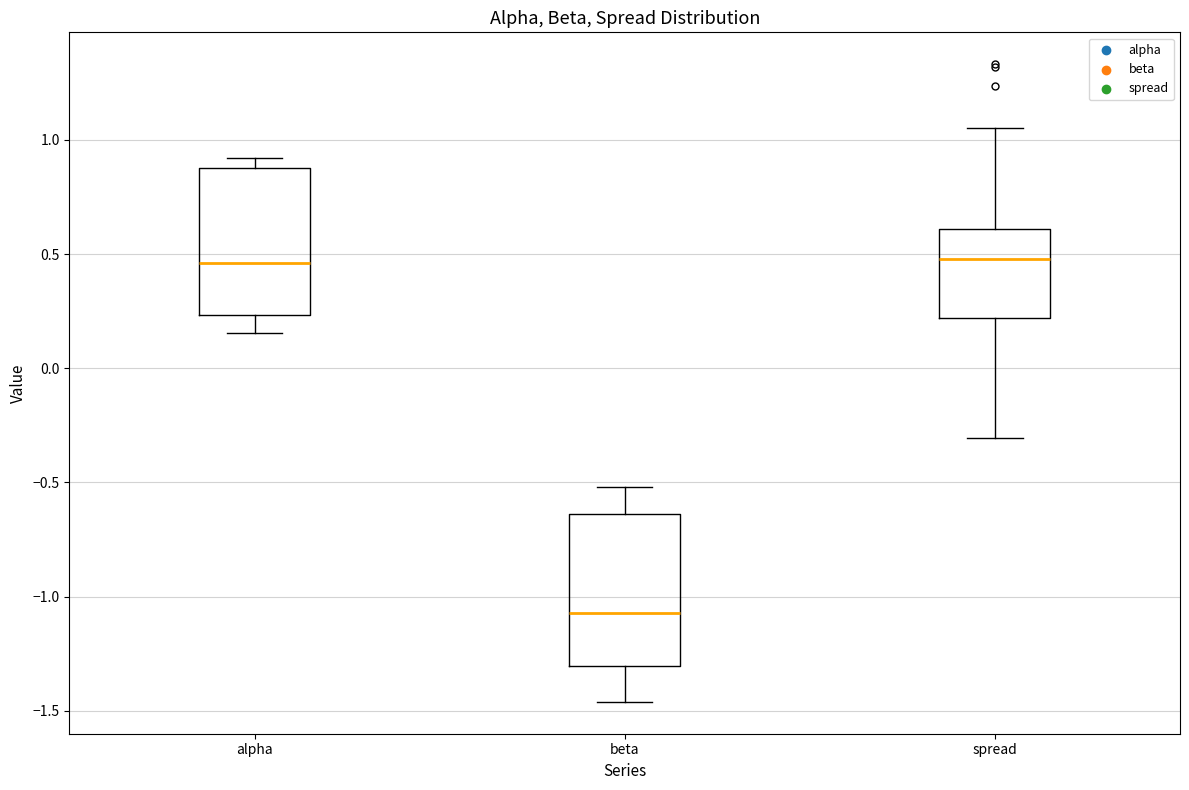

Reading left to right, transcribe this box plot: for each box, give where its median line is, the range the box spans, and where its two whiskers end, as read against the y-axis. The values are not printed on the chart, so give them approximately, as read against the axis.

alpha: median 0.45, box 0.25 to 0.90, whiskers 0.15 to 0.90 (just above the box's upper edge)
beta: median -1.05, box -1.30 to -0.65, whiskers -1.45 to -0.50
spread: median 0.50, box 0.20 to 0.60, whiskers -0.30 to 1.05